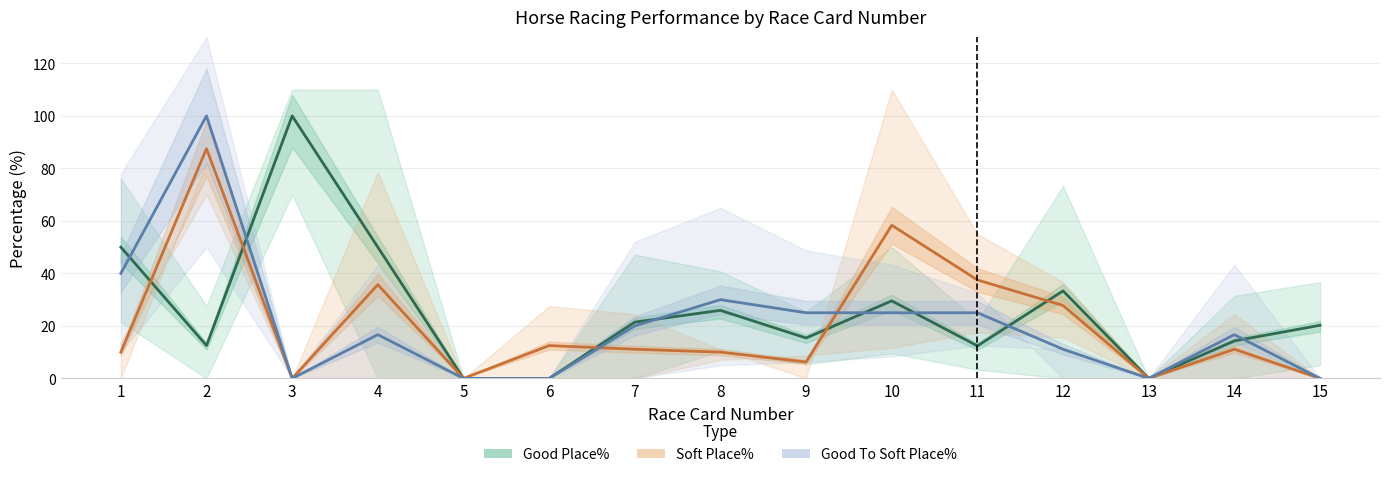

Between which two adjacent categories do Good Place% and Good To Soft Place% first intersect?

1 and 2